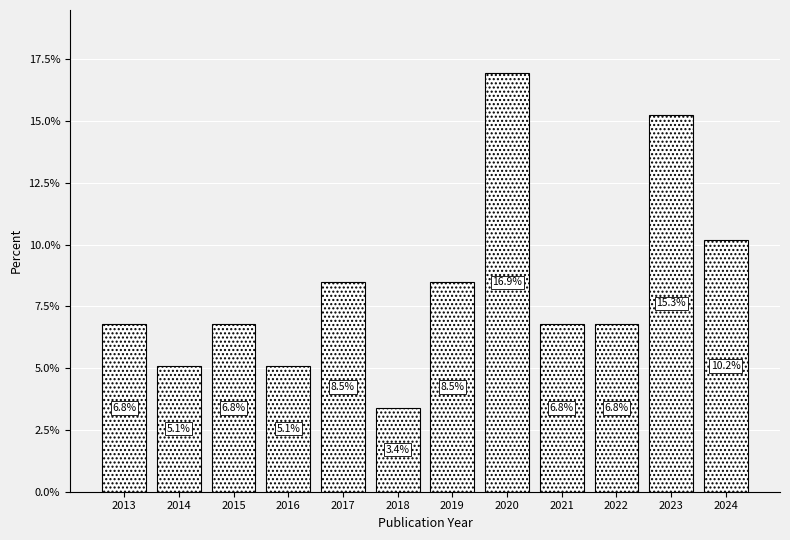

Reading left to right, transcribe all the data shown in this chart.

6.8	5.1	6.8	5.1	8.5	3.4	8.5	16.9	6.8	6.8	15.3	10.2